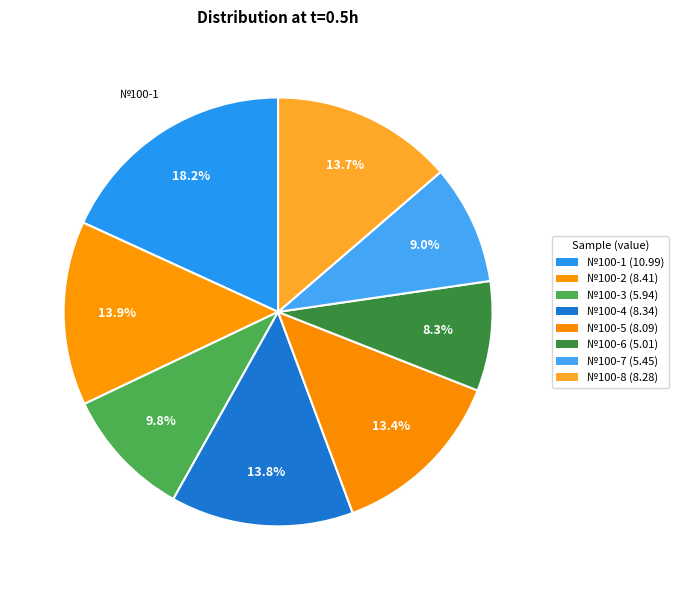

How many segments does this pie chart have?

8